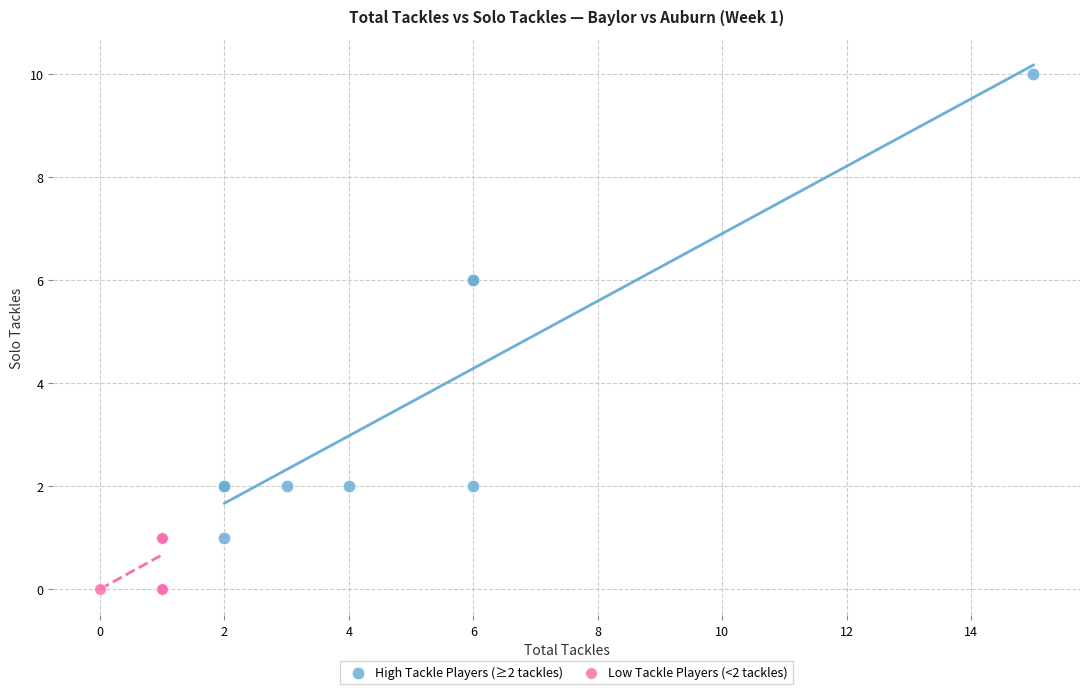

Which series contains the highest Y value?

High Tackle Players (≥2 tackles)